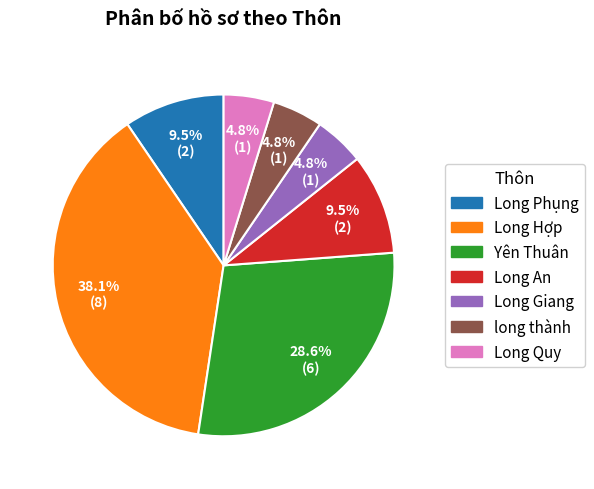

Between Yên Thuân and Long Giang, which is larger?

Yên Thuân